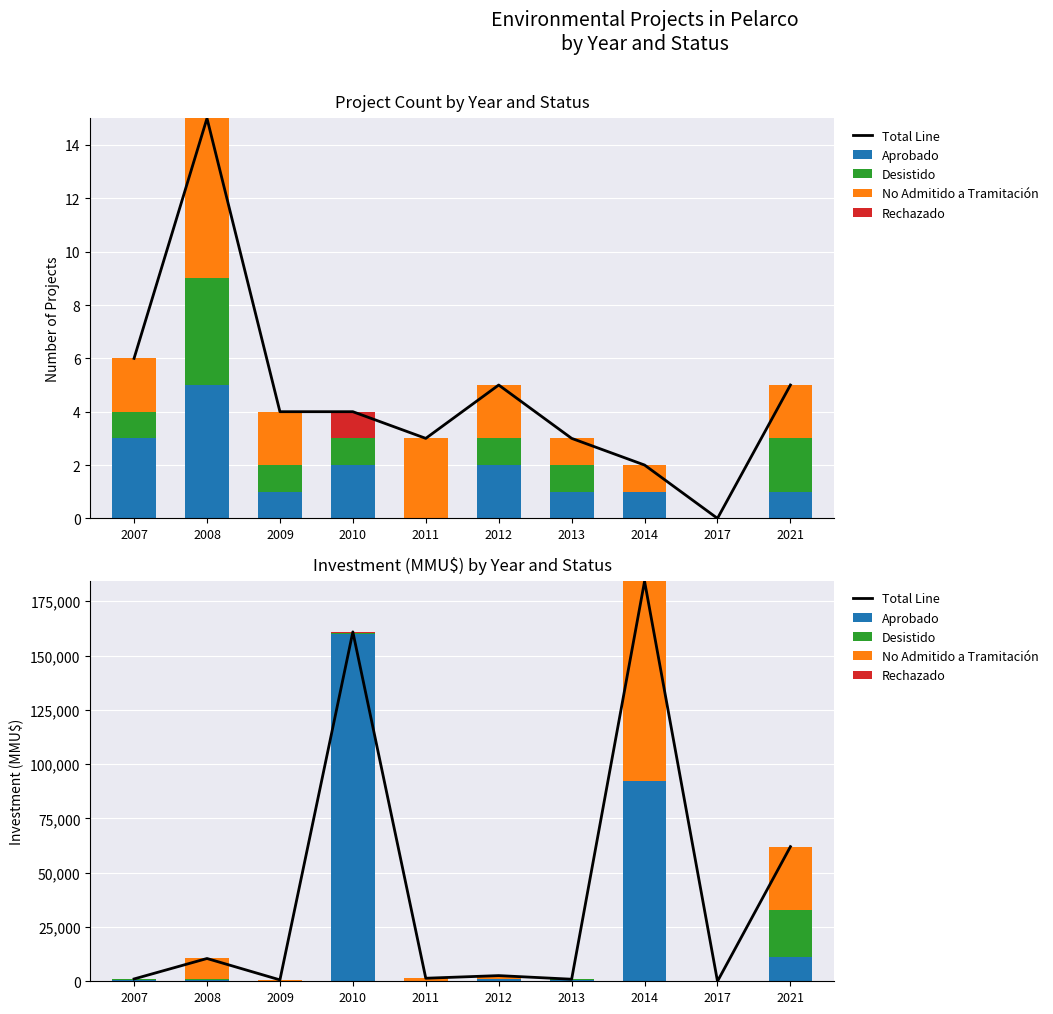

Which category has the lowest value in the No Admitido a Tramitación series?

2010